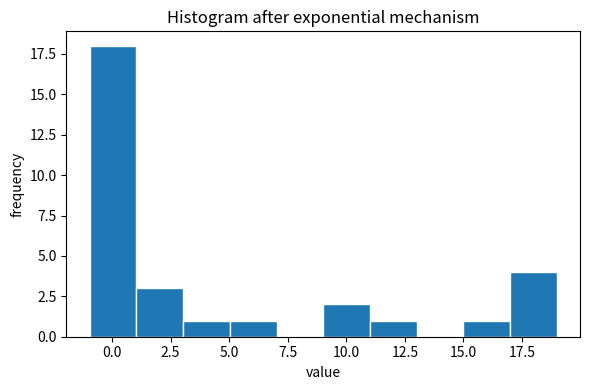

Read against the x-axis, roughly where is the centre of the tallest bar?

0.0